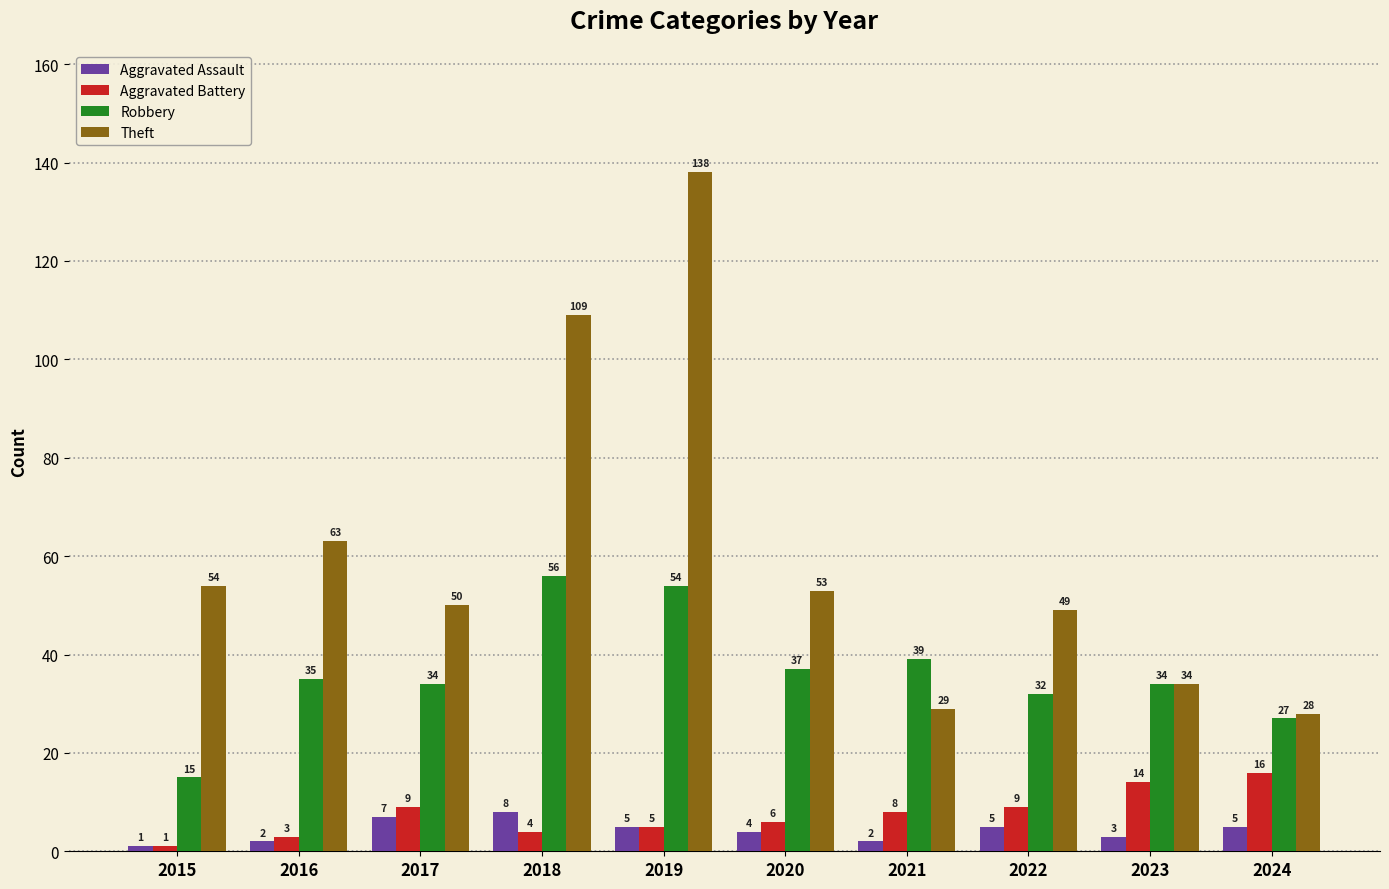

Is the value of Aggravated Battery at 2022 greater than the value of Theft at 2018?

No